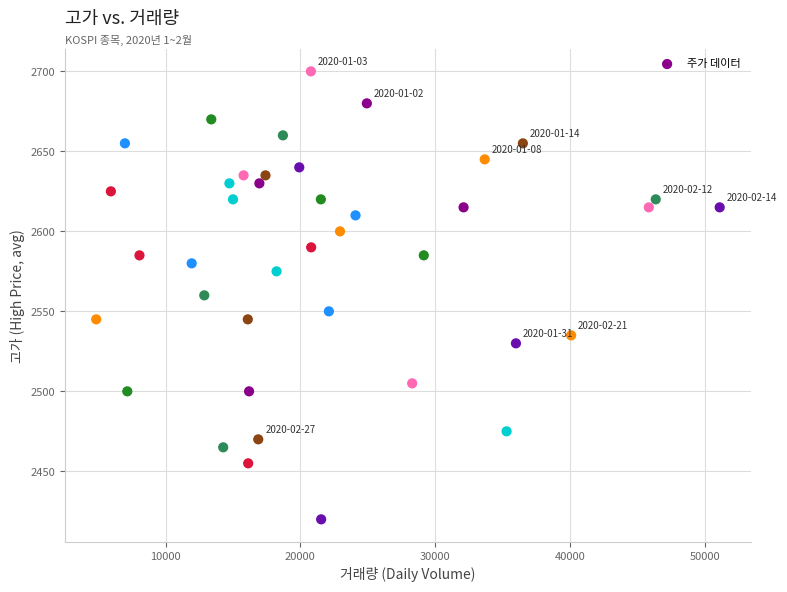

What is the range of X values (max minus min)?

46263